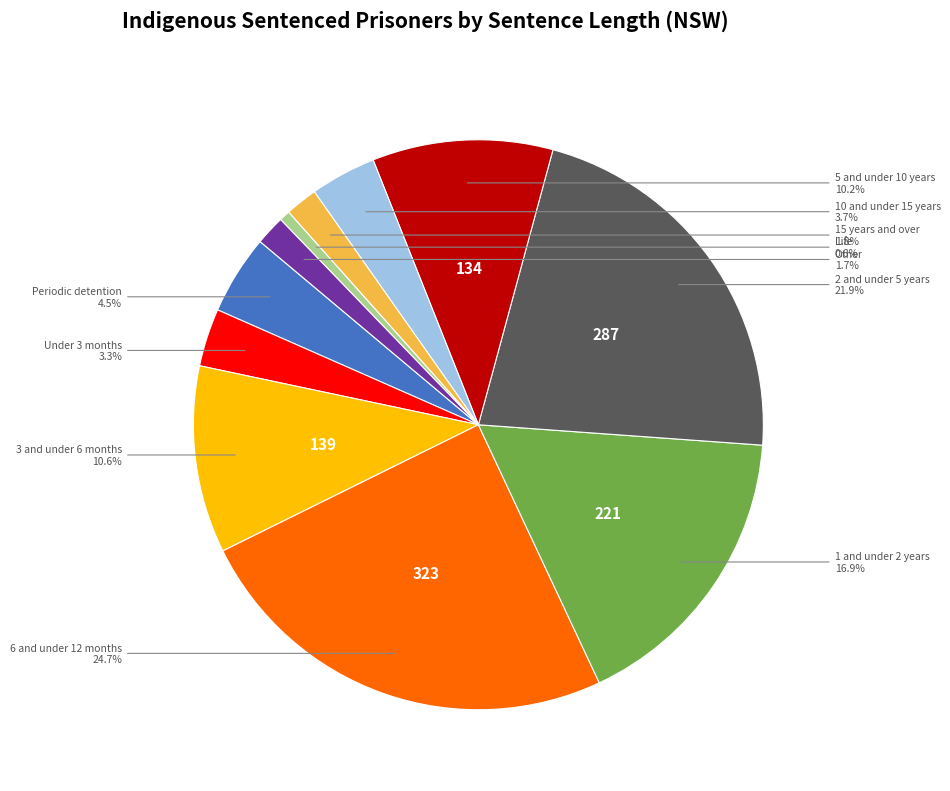

To the nearest percent, what is the average slice percentage?

9%